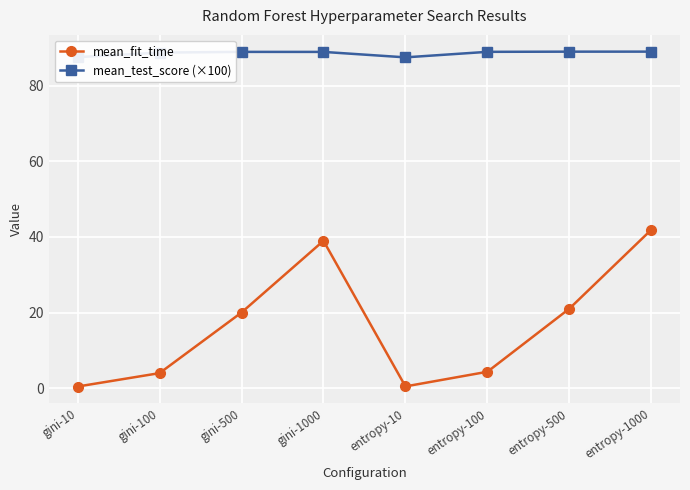

Which category has the highest value in the mean_fit_time series?

entropy-1000